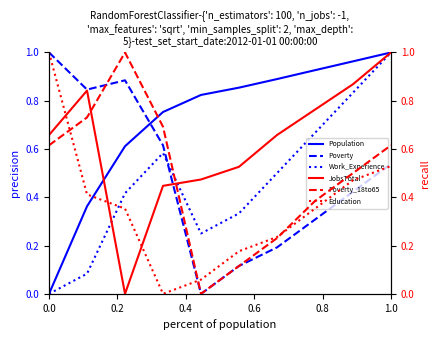

True or false: Poverty and Population cross at least once.

True